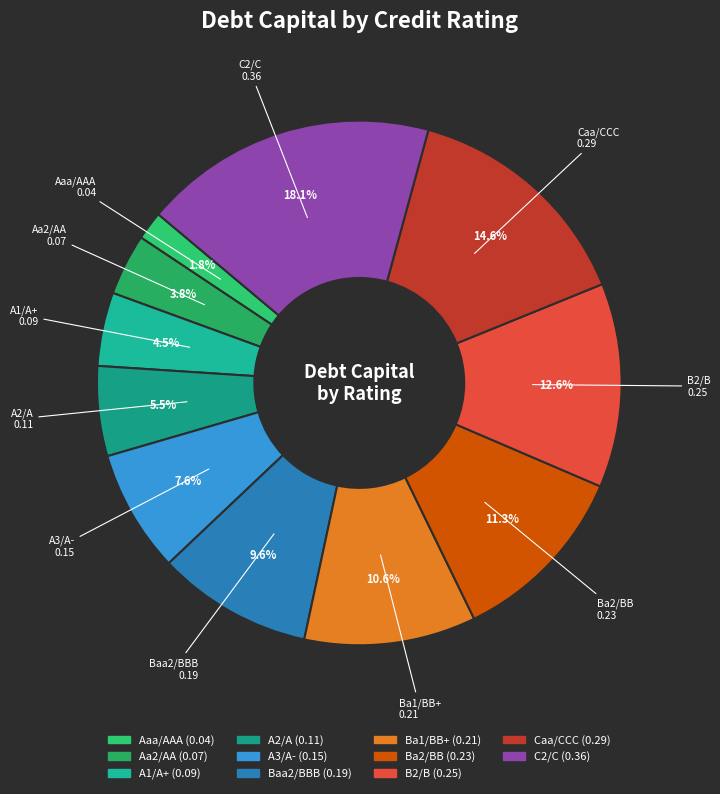

To the nearest percent, what is the average slice percentage?

9%